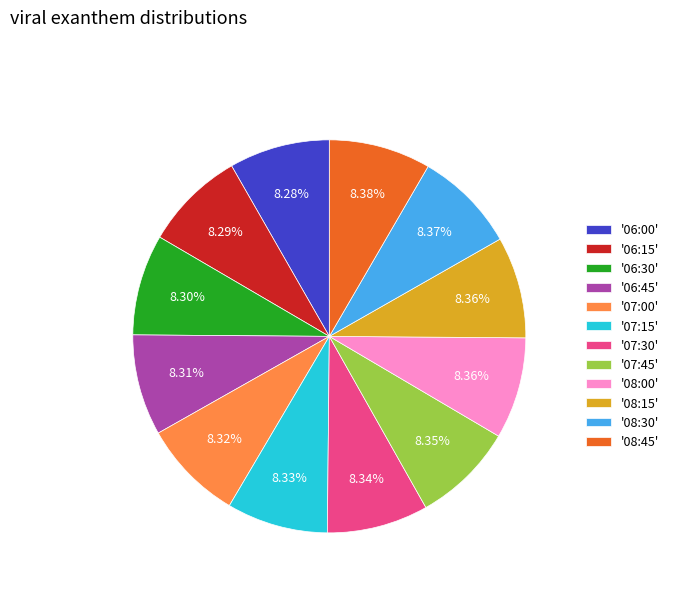

What is the ratio of the value at '07:15' to the value at '06:30'?

1.0